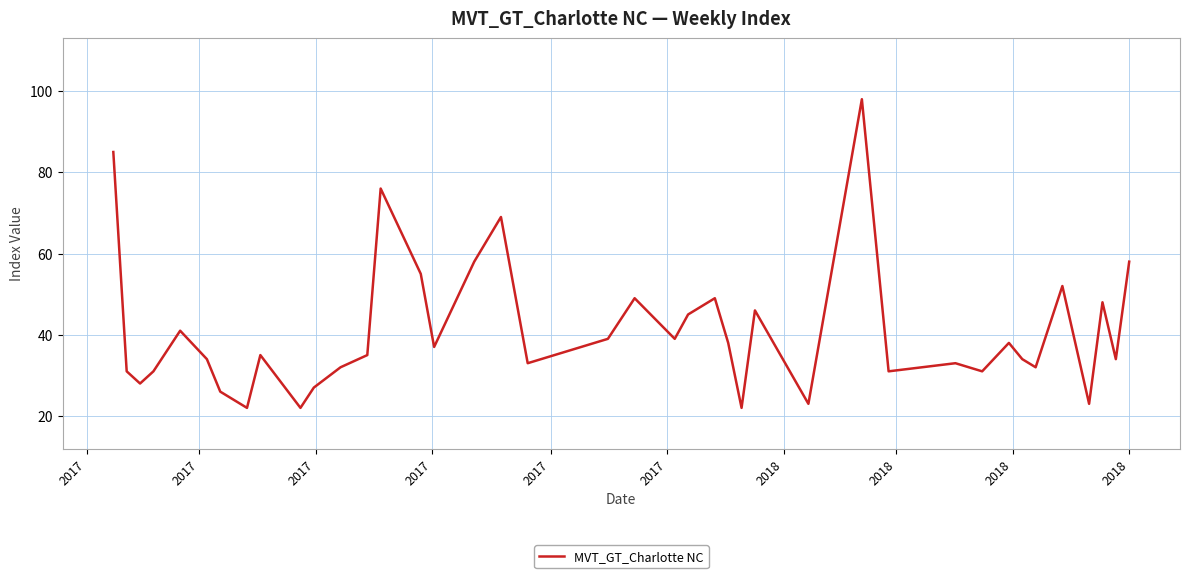

Reading right to left, what are all the values shown in this chart?

58	34	48	23	52	32	34	38	31	33	31	98	23	46	22	38	49	45	39	49	39	33	69	58	37	55	76	35	32	27	22	35	22	26	34	41	31	28	31	85